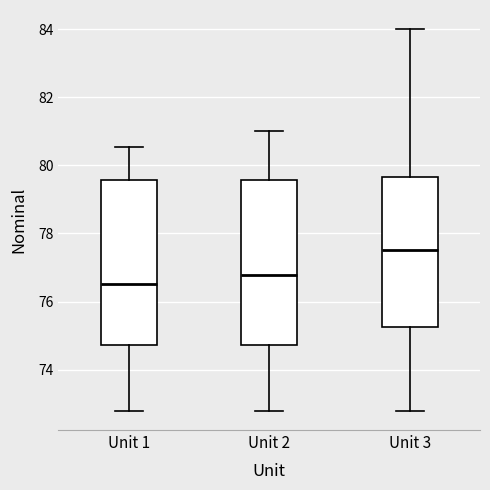

Reading left to right, transcribe this box plot: for each box, give where its median line is, the range the box spans, and where its two whiskers end, as read against the y-axis. The values are not printed on the chart, so give them approximately, as read against the axis.

Unit 1: median 76.6, box 74.8 to 79.6, whiskers 72.8 to 80.6
Unit 2: median 76.8, box 74.8 to 79.6, whiskers 72.8 to 81.0
Unit 3: median 77.6, box 75.2 to 79.6, whiskers 72.8 to 84.0